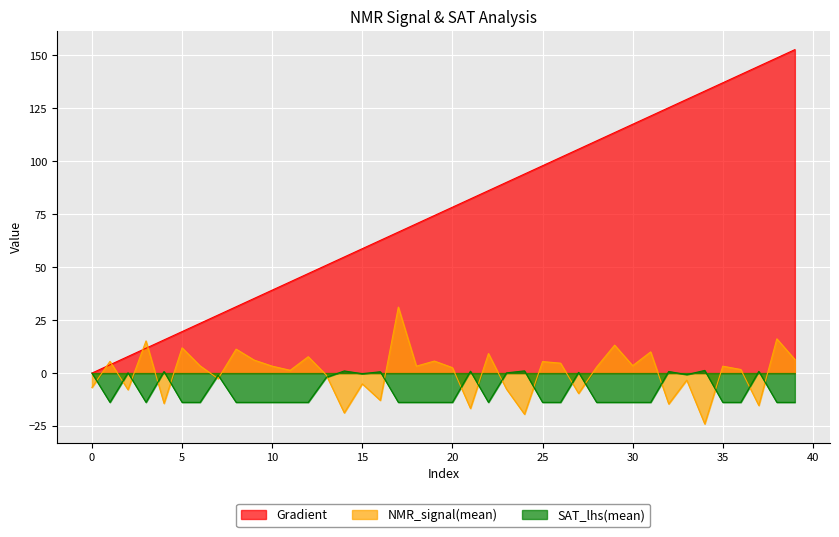

Which series ends up on top after the final intersection of NMR_signal(mean) and Gradient?

Gradient